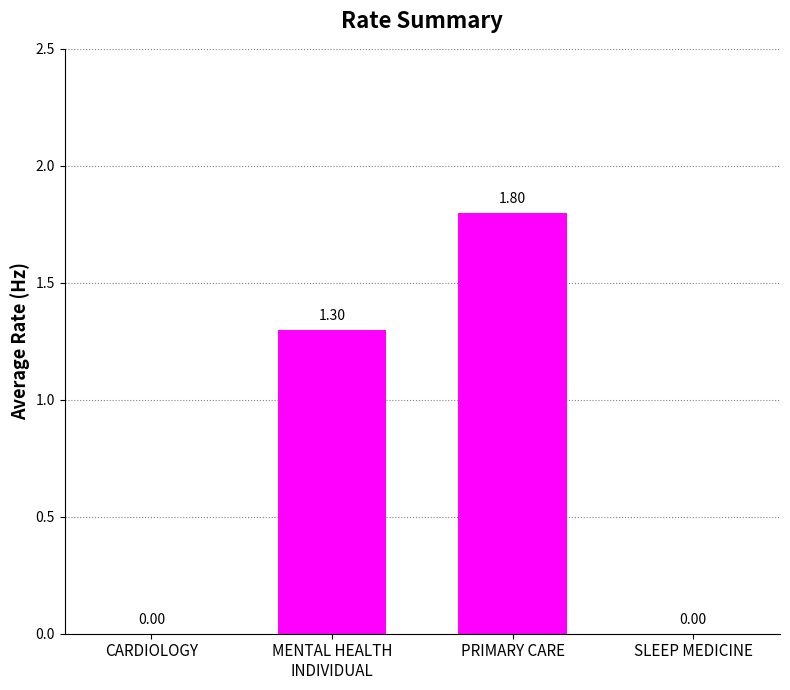

Reading left to right, what are all the values shown in this chart?

CARDIOLOGY=0.0	MENTAL HEALTH
INDIVIDUAL=1.3	PRIMARY CARE=1.8	SLEEP MEDICINE=0.0